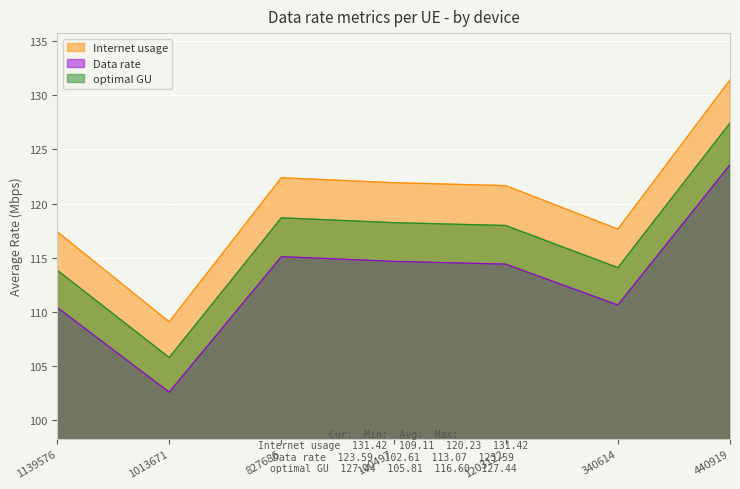

What is the approximate value of Internet usage at 1013671?

109.1